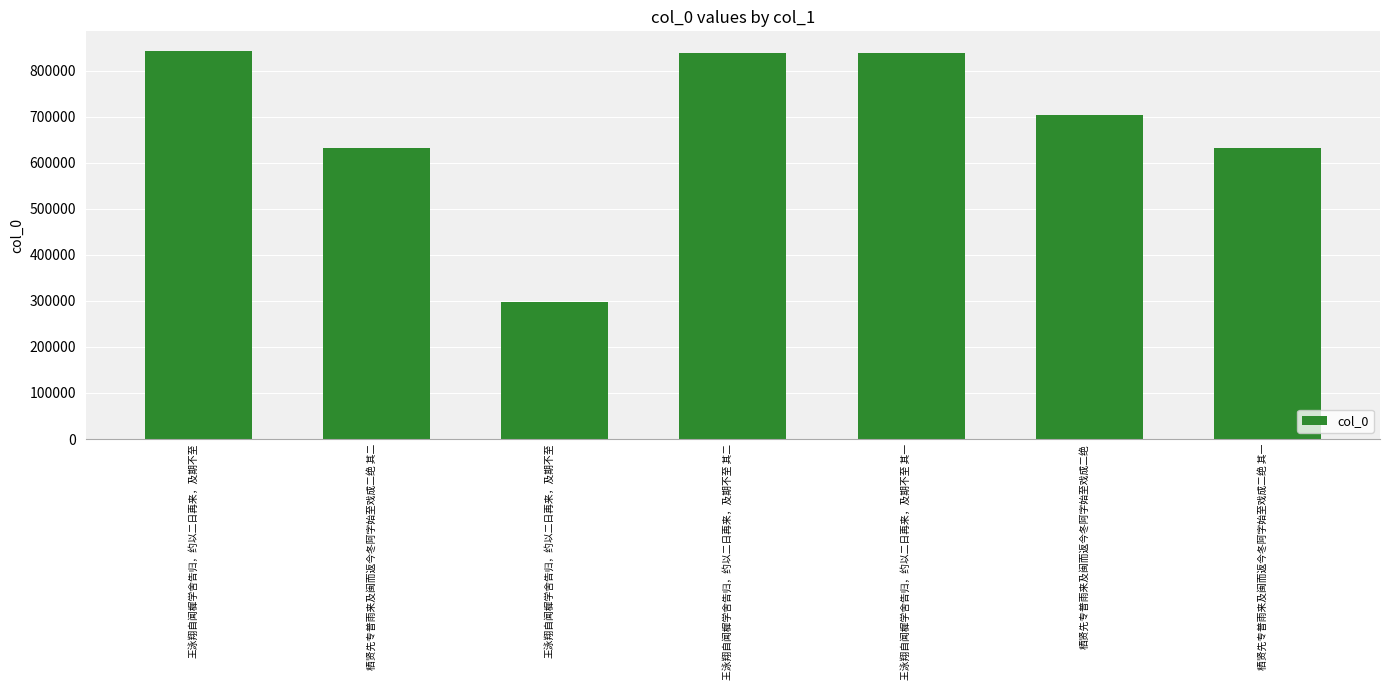

Count the number of categories in the chart.

7